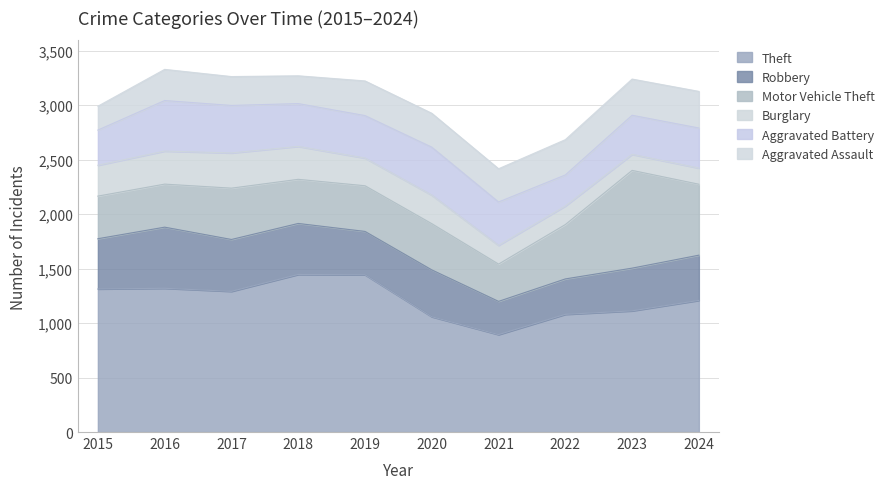

The value of Theft at 2019 is 710. True or false?

False